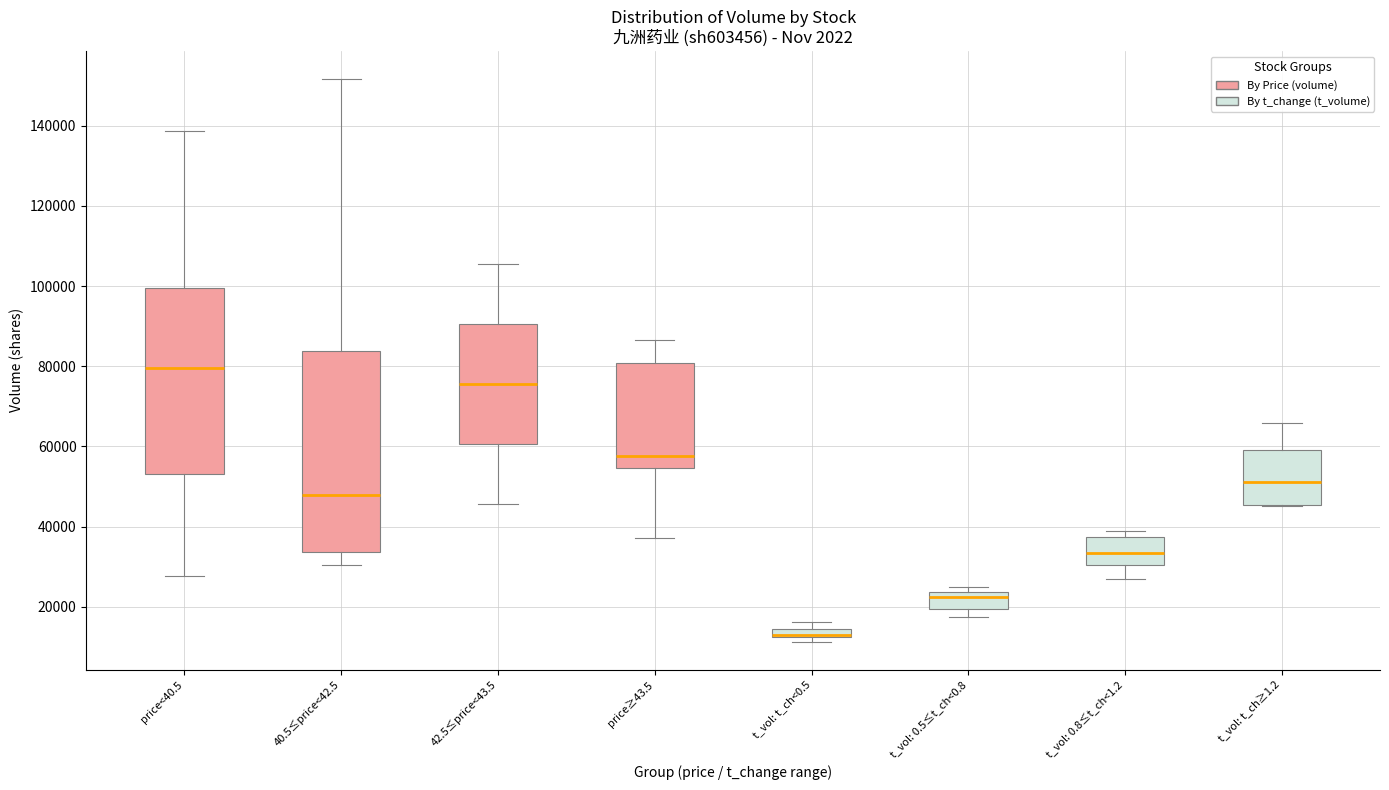

Comparing the boxes themselves (not the whiskers), which one is the tallest?

40.5≤price<42.5